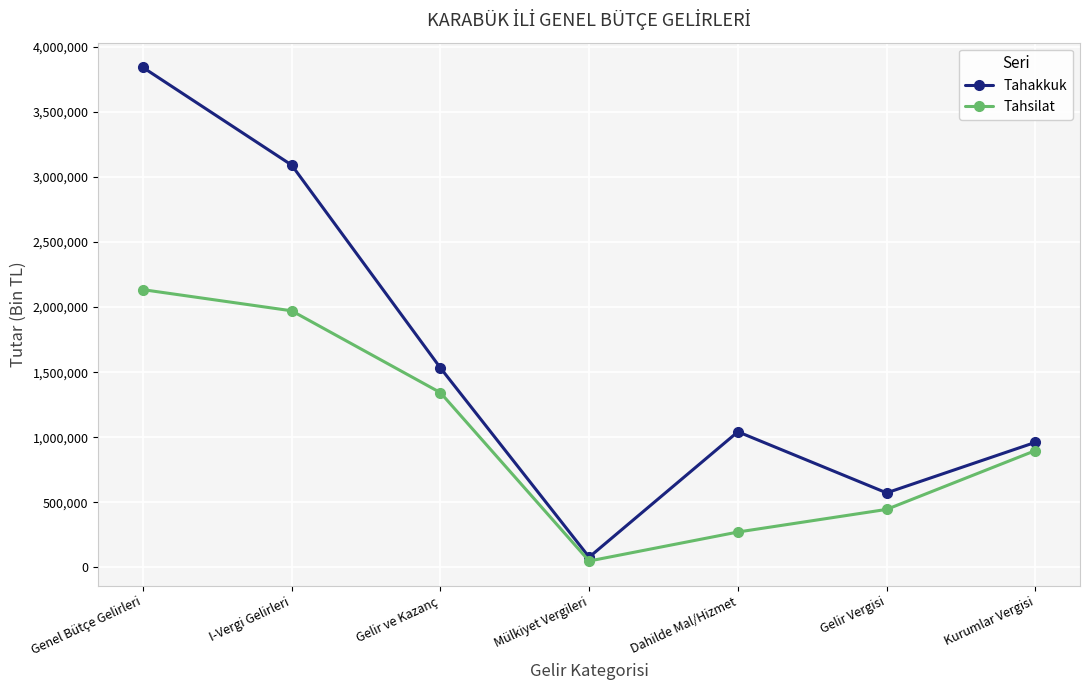

How many distinct data groups are displayed?

2